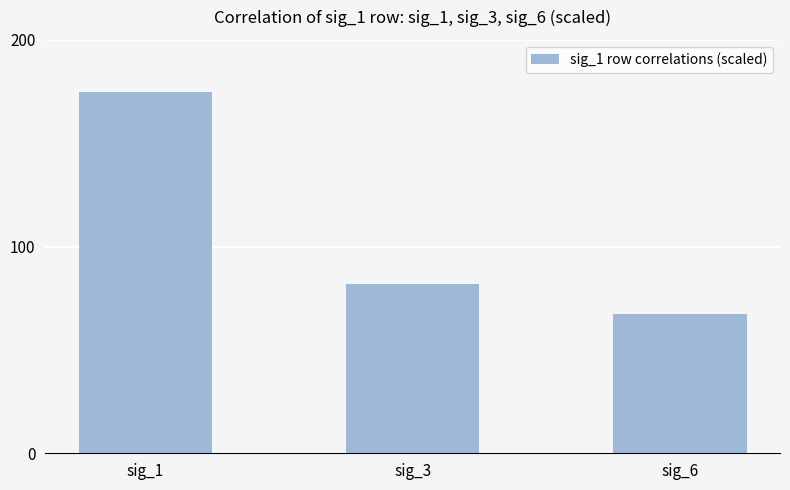

Rank the categories by value from highest to lowest.

sig_1, sig_3, sig_6